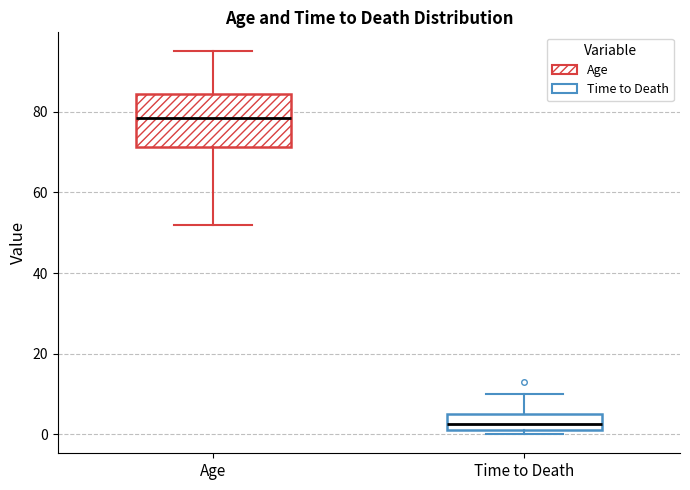

Which box has the highest median line?

Age